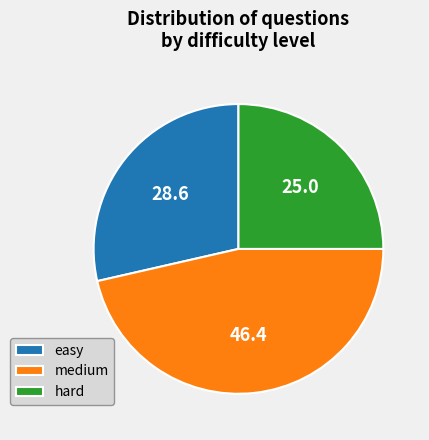

Does medium account for over 50% of the chart?

No